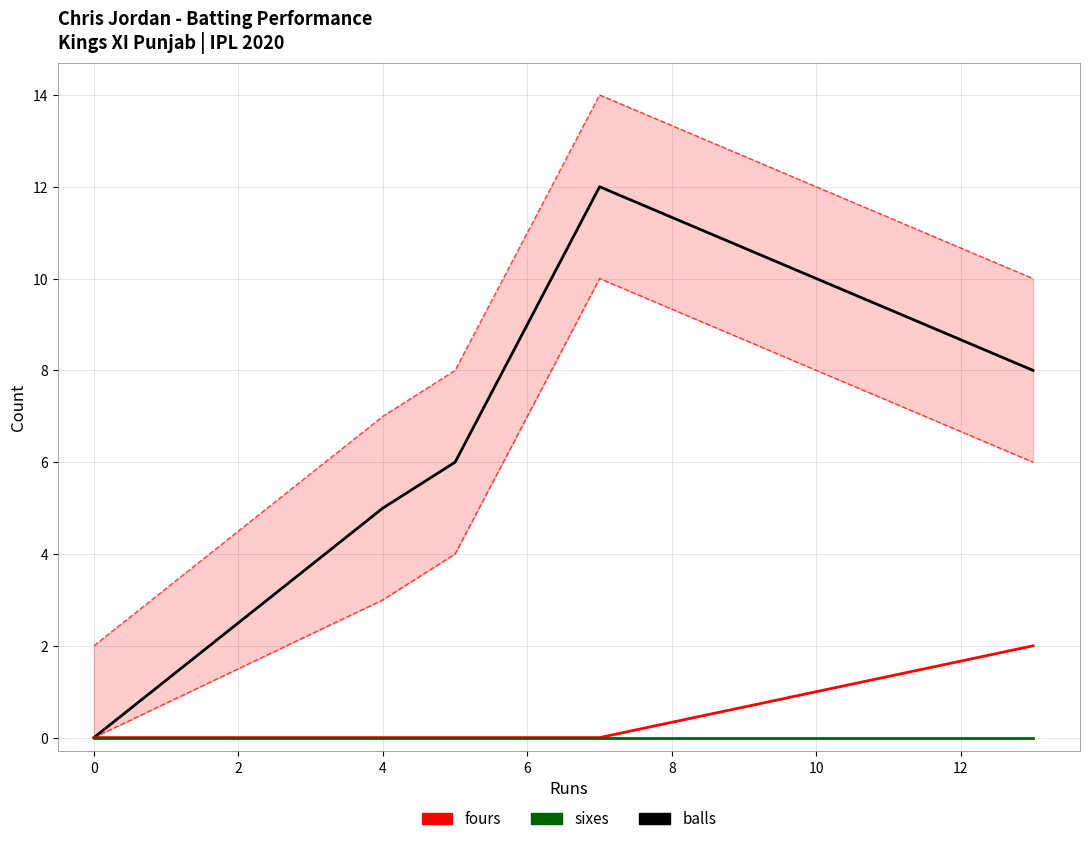

Between 2 and 4, which series saw the biggest shift?

balls